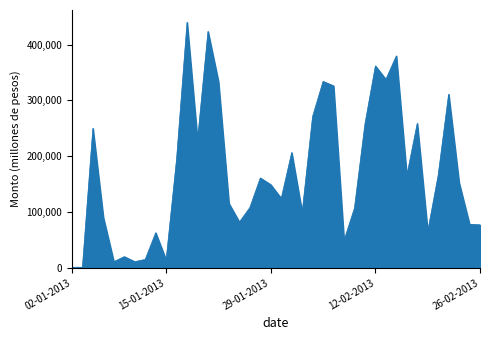

What is the difference between the maximum and minimum values?

439000